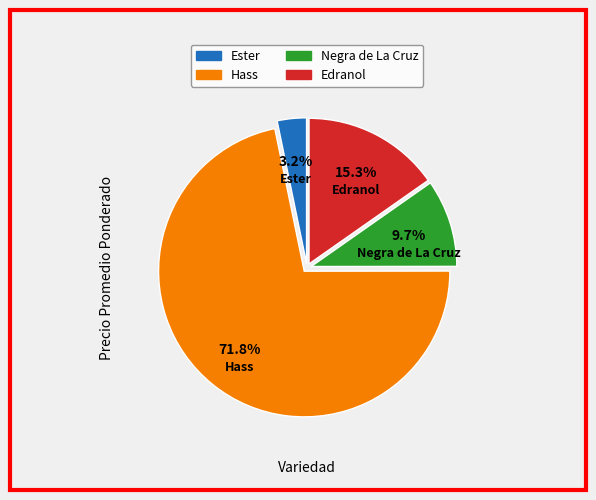

Is there a majority slice in this chart?

Yes